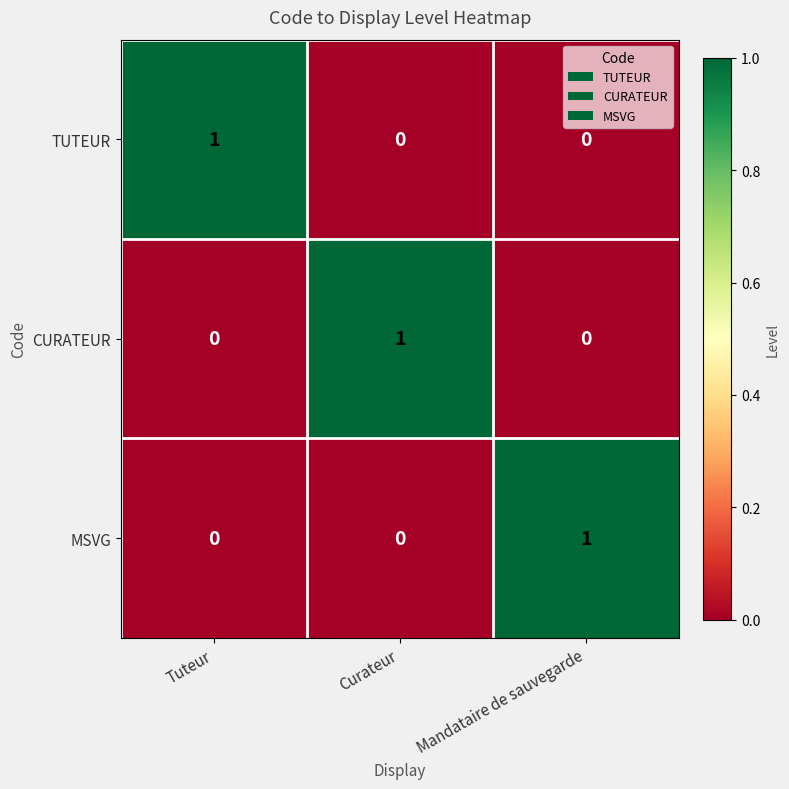

True or false: CURATEUR has a value of 0 at Tuteur.

True